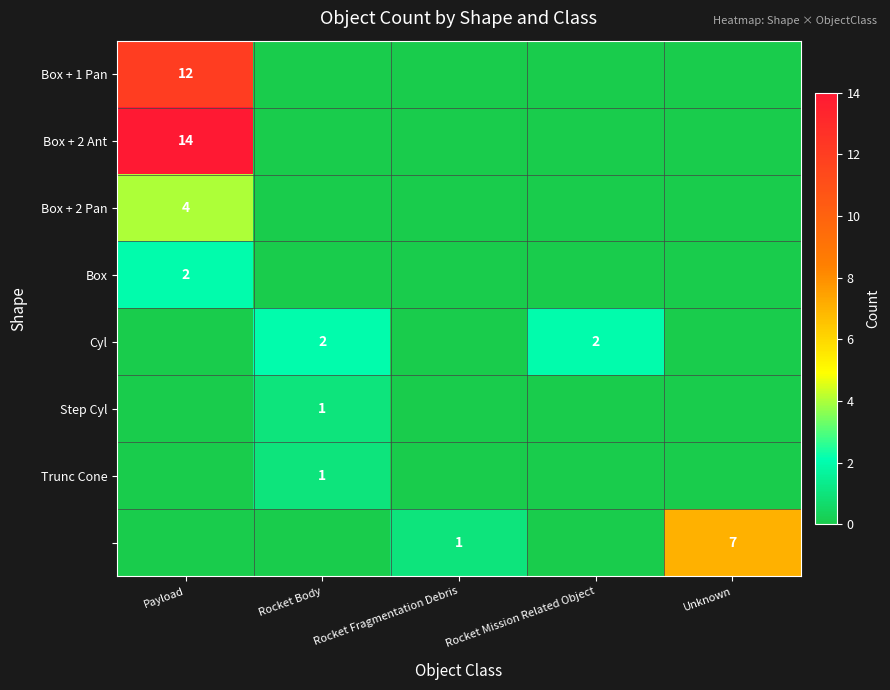

True or false: Box + 1 Pan has a value of 12 at Payload.

True